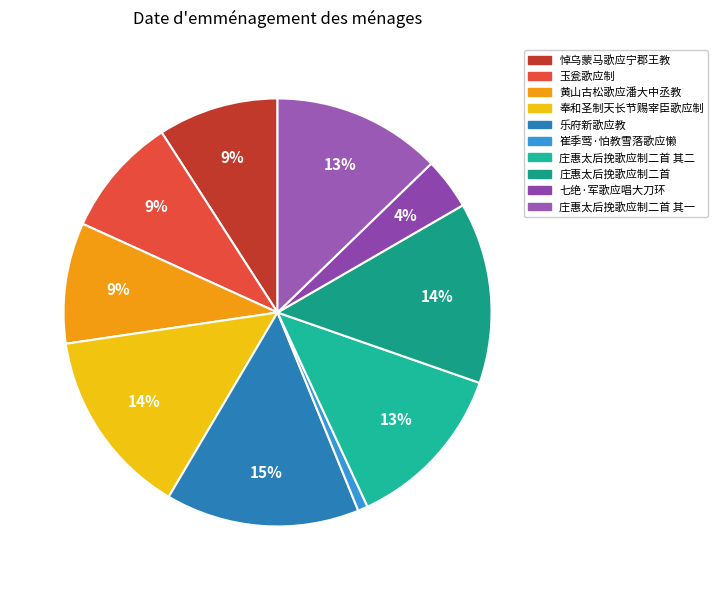

What is the smallest slice in the pie chart?

崔季莺·怕教雪落歌应懒